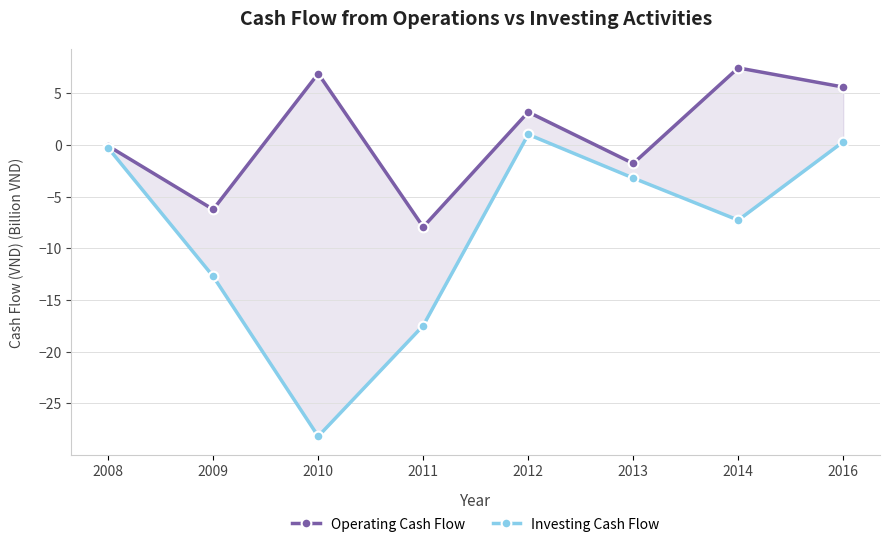

Read the Operating Cash Flow value at 2014.

7.4